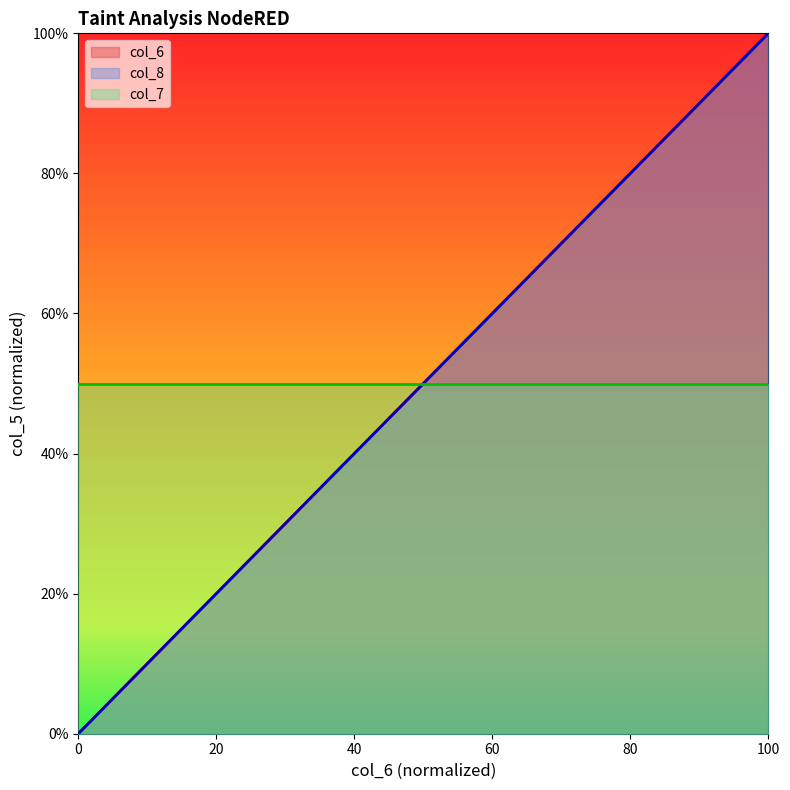

At which label does col_6 first exceed 30?

17